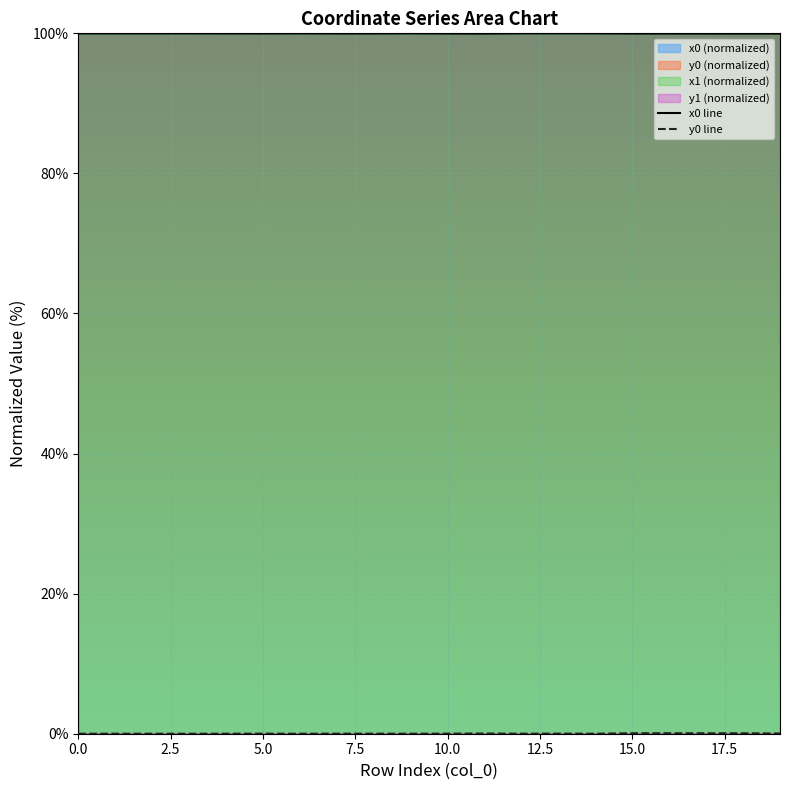

Reading left to right, what are all the values shown in this chart?

x0 line: 100.0	100.0	100.0	100.0	100.0	100.0	100.0	100.0	100.0	100.0	100.0	100.0	100.0	100.0	100.0	100.0	100.0	100.0	100.0	100.0
y0 line: 0.0	0.0	0.0	0.0	0.0	0.0	0.0	0.0	0.0	0.0	0.0	0.0	0.0	0.0	0.0	0.1	0.1	0.1	0.1	0.0